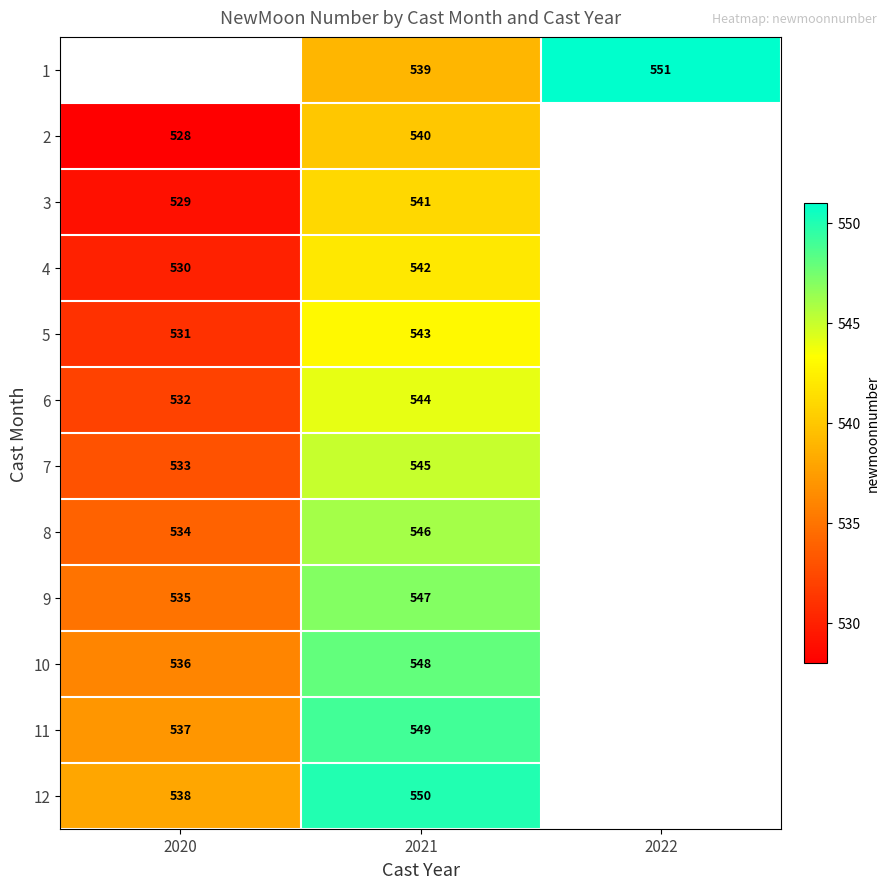

The value of 10 at 2020 is 824. True or false?

False